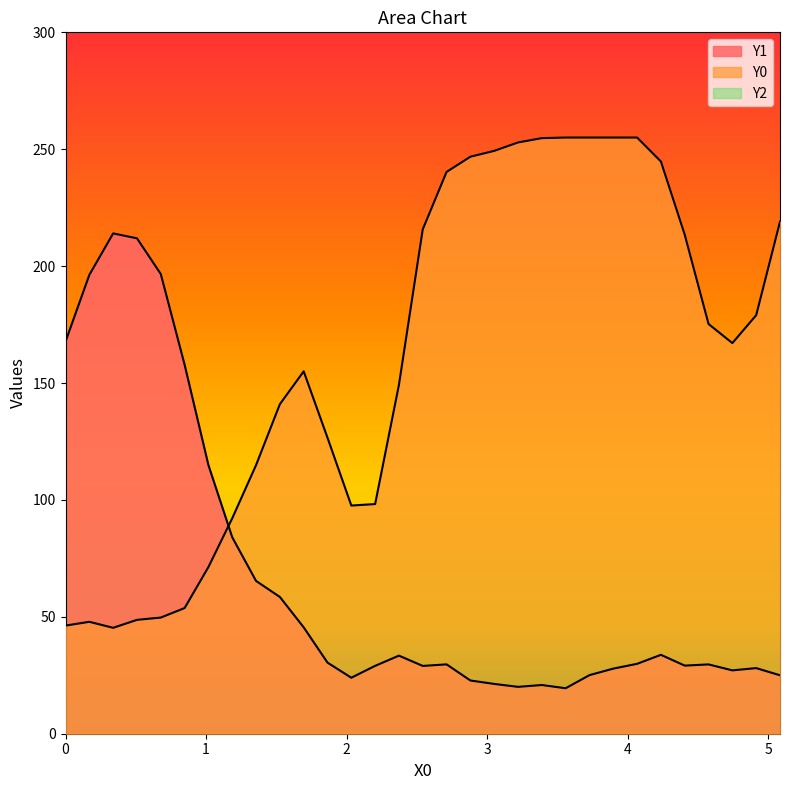

True or false: Y1 and Y0 cross at least once.

True